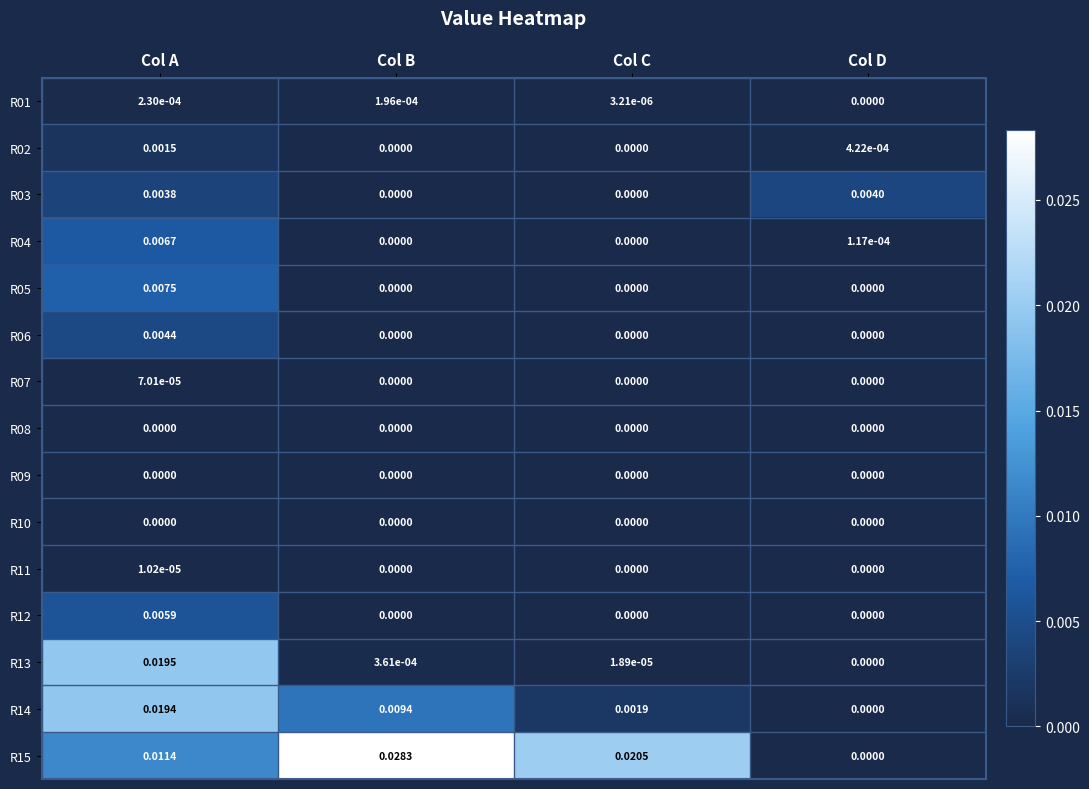

How many distinct data groups are displayed?

15